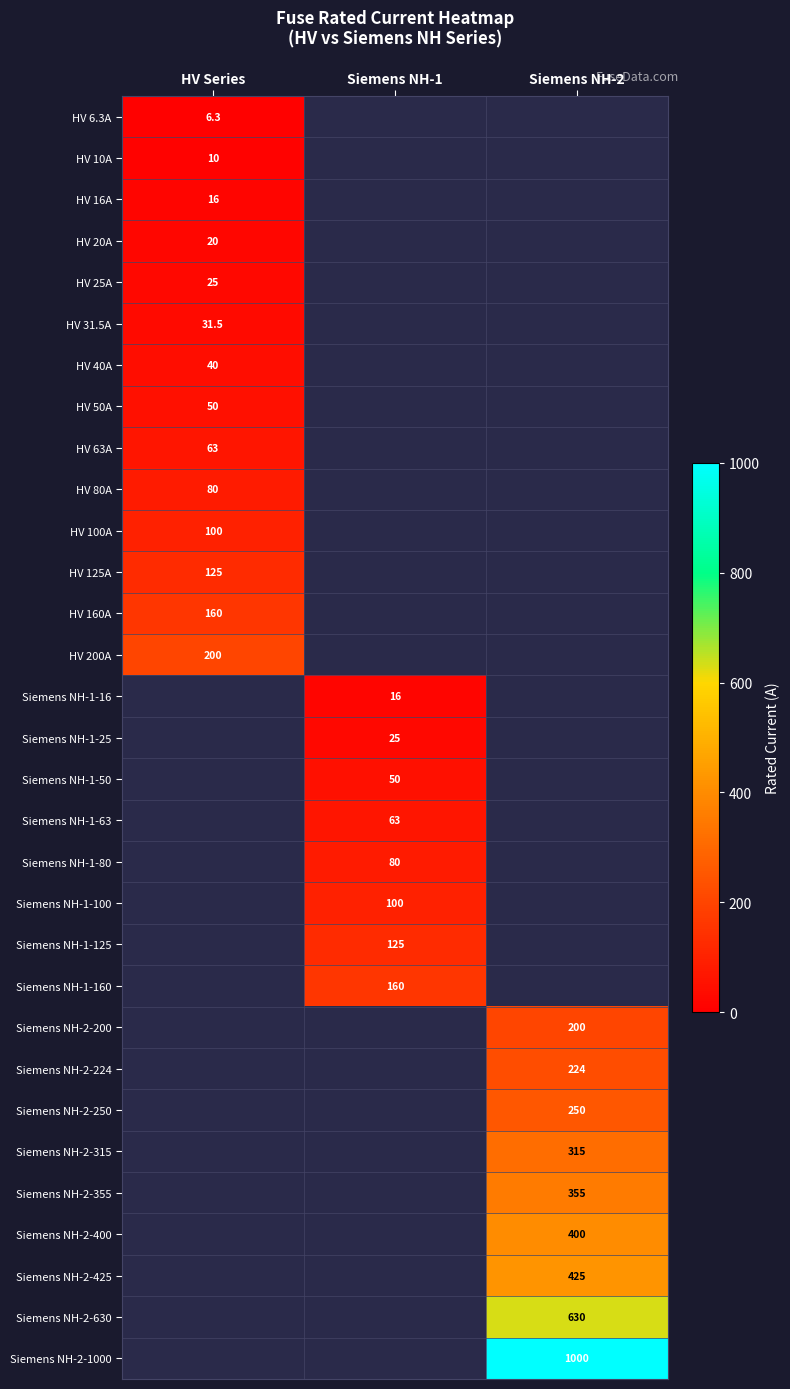

What is the smallest value displayed?

6.3